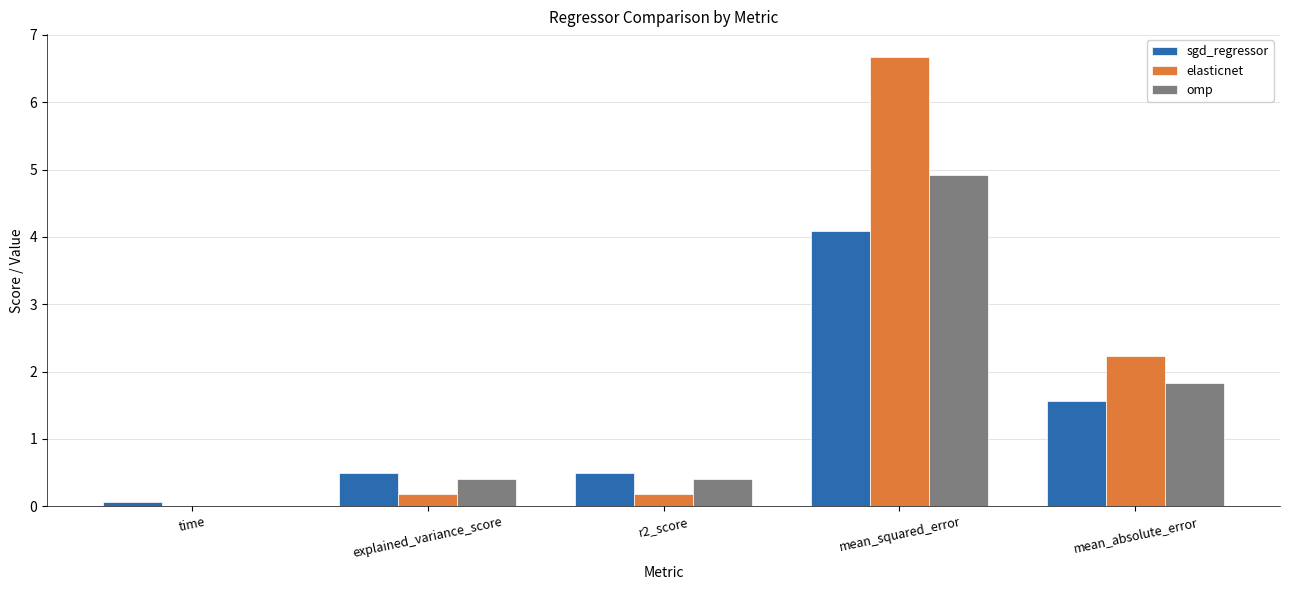

Which series changed the most between time and explained_variance_score?

sgd_regressor